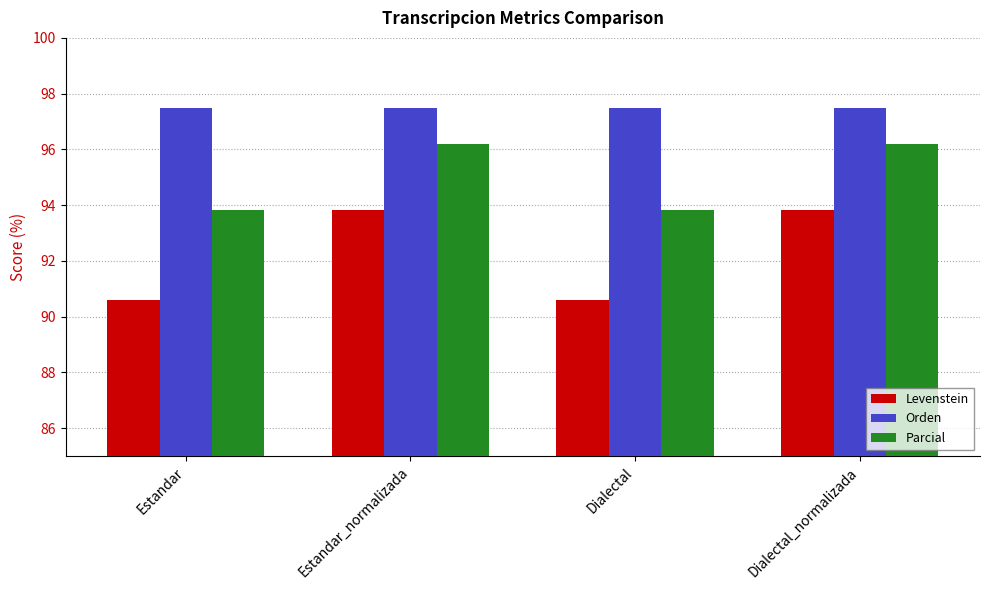

What is the lowest value of the Orden series?

97.5